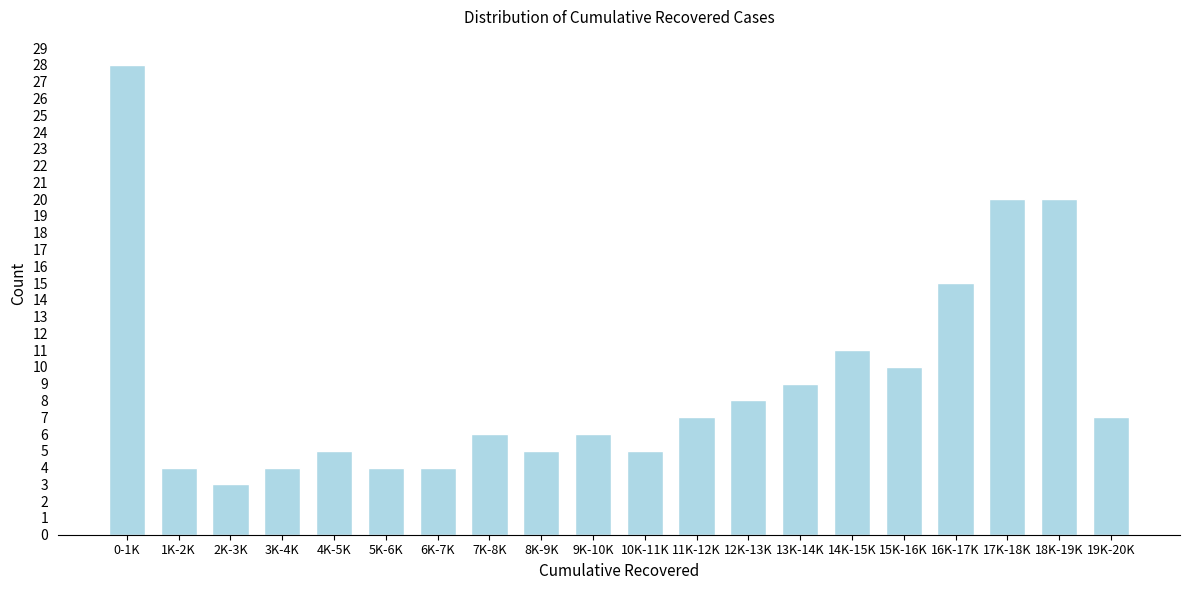

Reading left to right, list all the values displayed in this chart.

0-1K=28	1K-2K=4	2K-3K=3	3K-4K=4	4K-5K=5	5K-6K=4	6K-7K=4	7K-8K=6	8K-9K=5	9K-10K=6	10K-11K=5	11K-12K=7	12K-13K=8	13K-14K=9	14K-15K=11	15K-16K=10	16K-17K=15	17K-18K=20	18K-19K=20	19K-20K=7